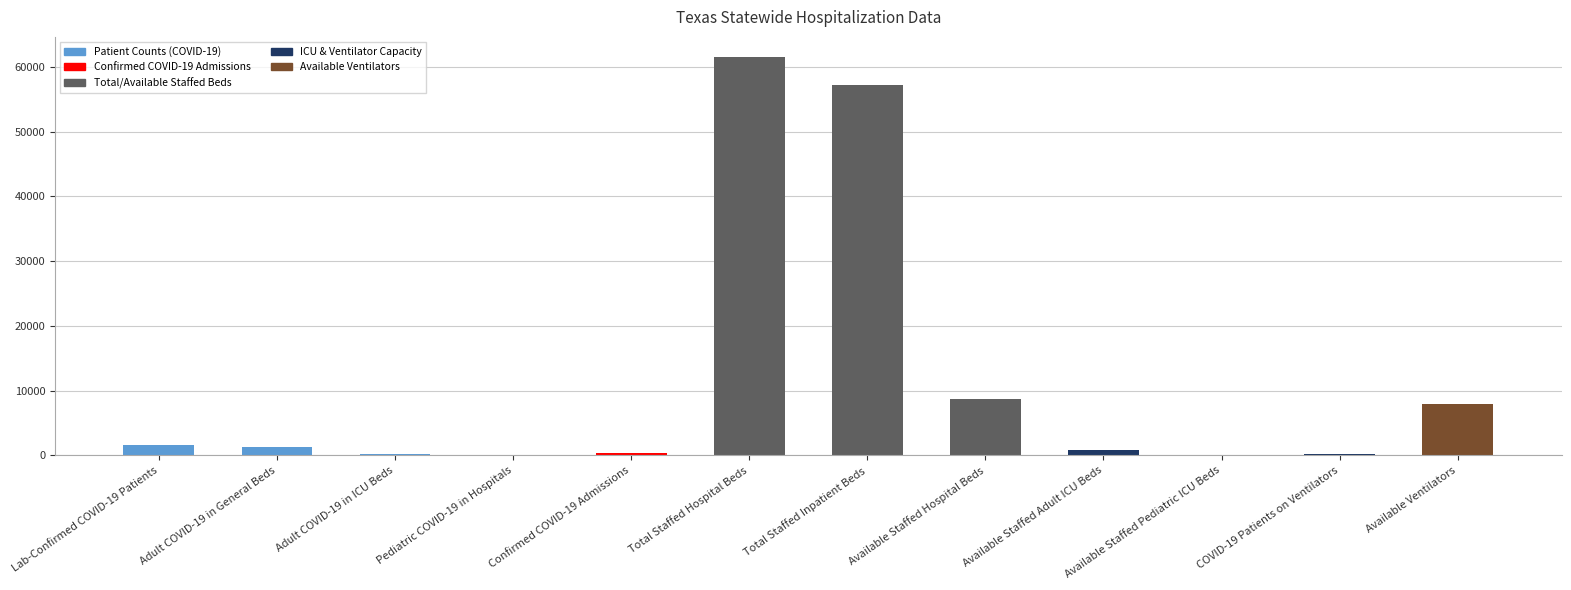

Count the number of data series in this chart.

1